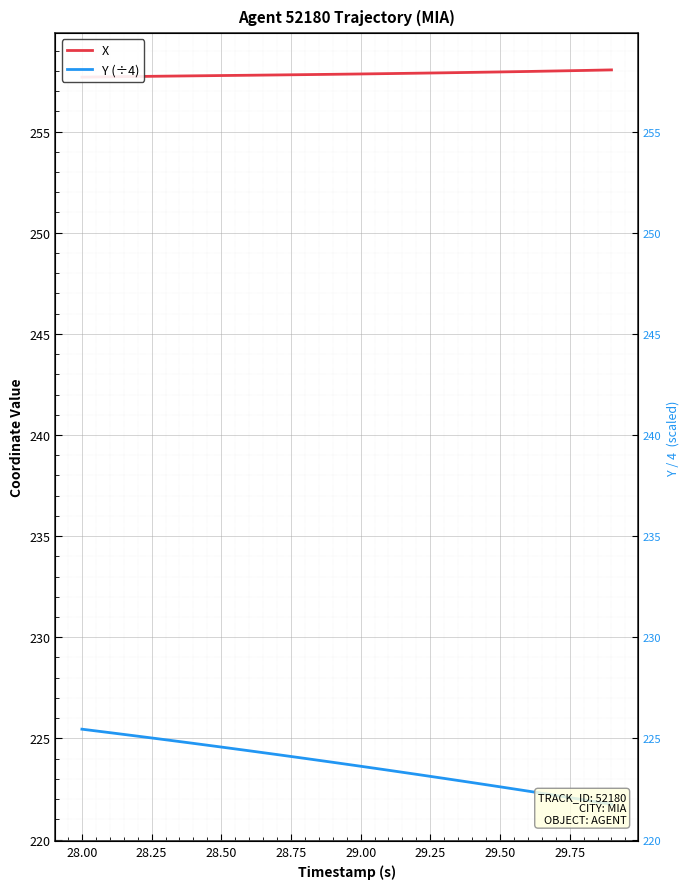

What is the label of the 19th point from the right?

28.00